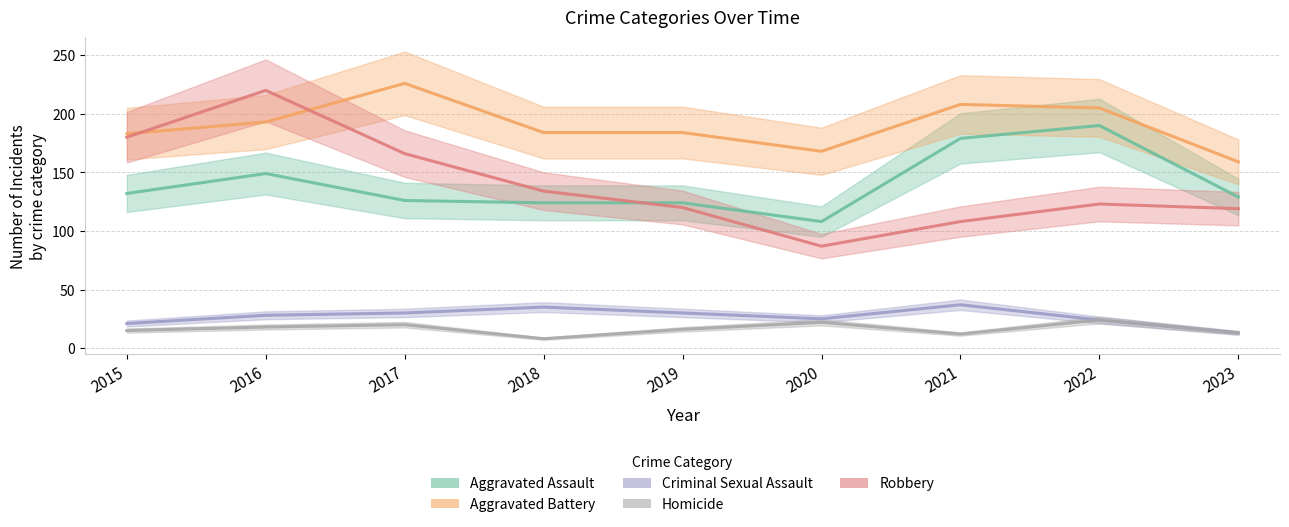

How many values in the Aggravated Battery series are below 184?

3